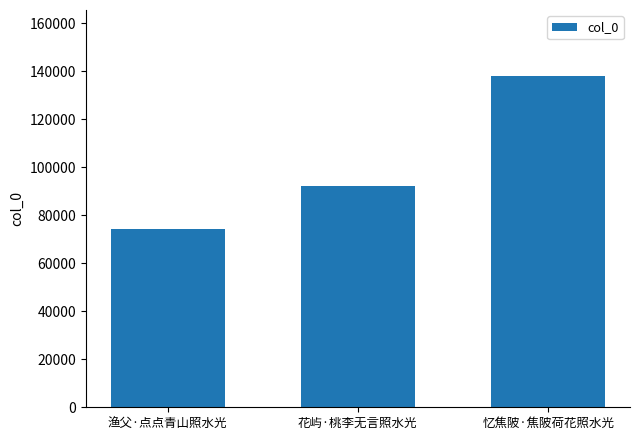

True or false: the data shows 48785 at 渔父·点点青山照水光.

False